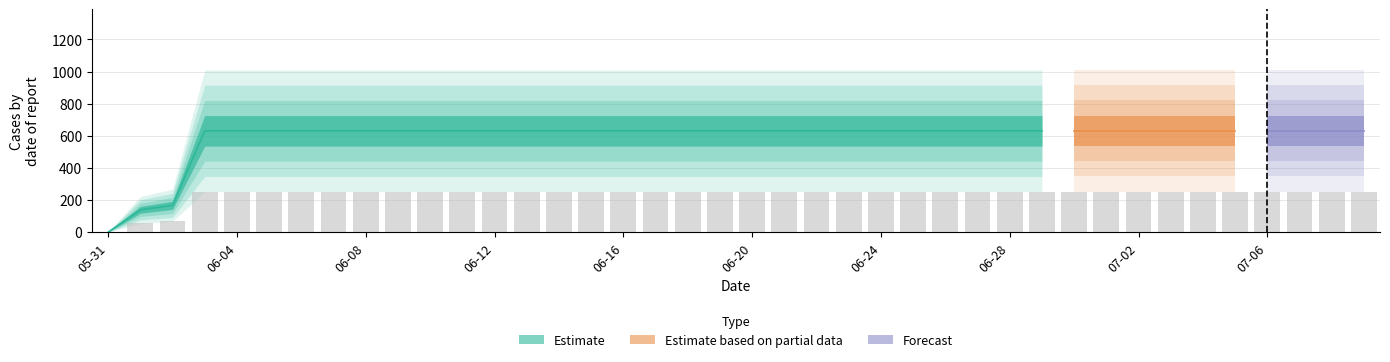

What is the ratio of the value at 2020-06-22 to the value at 2020-07-09?

1.0